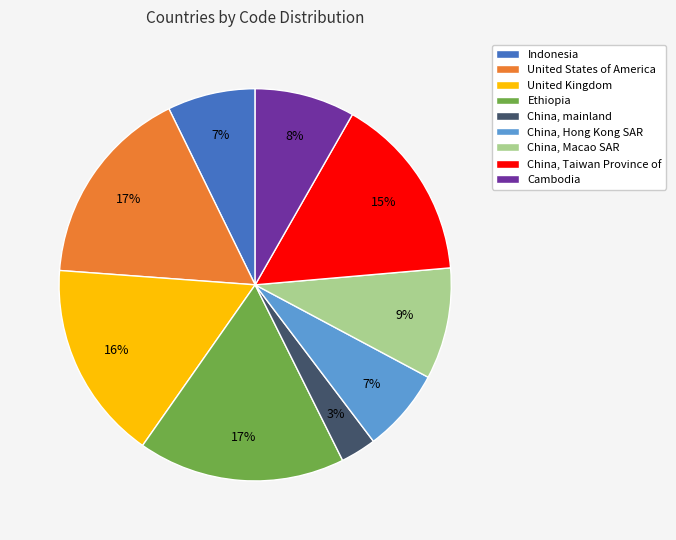

Is the sum of Indonesia and China, Macao SAR greater than half?

No